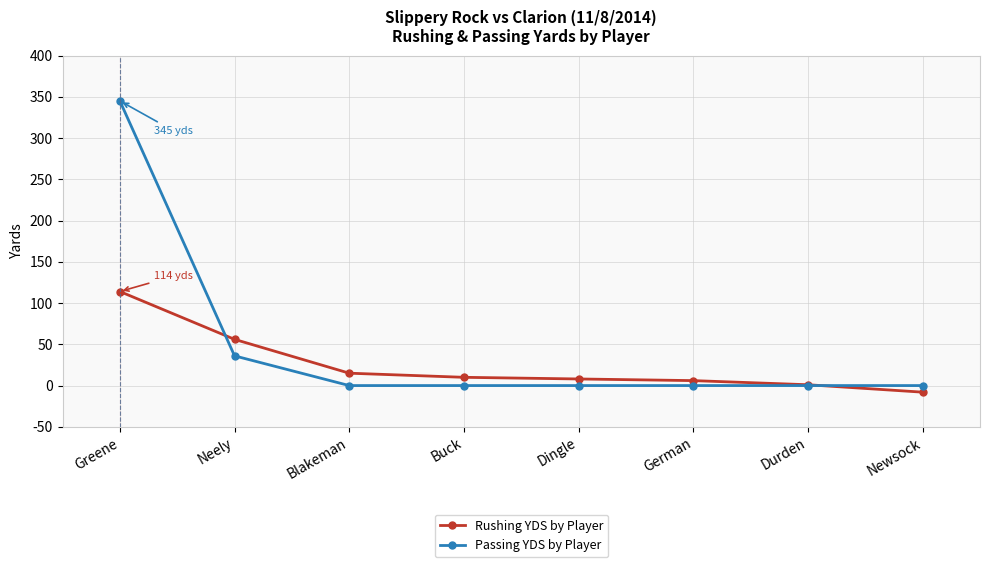

True or false: Passing YDS by Player and Rushing YDS by Player cross at least once.

True